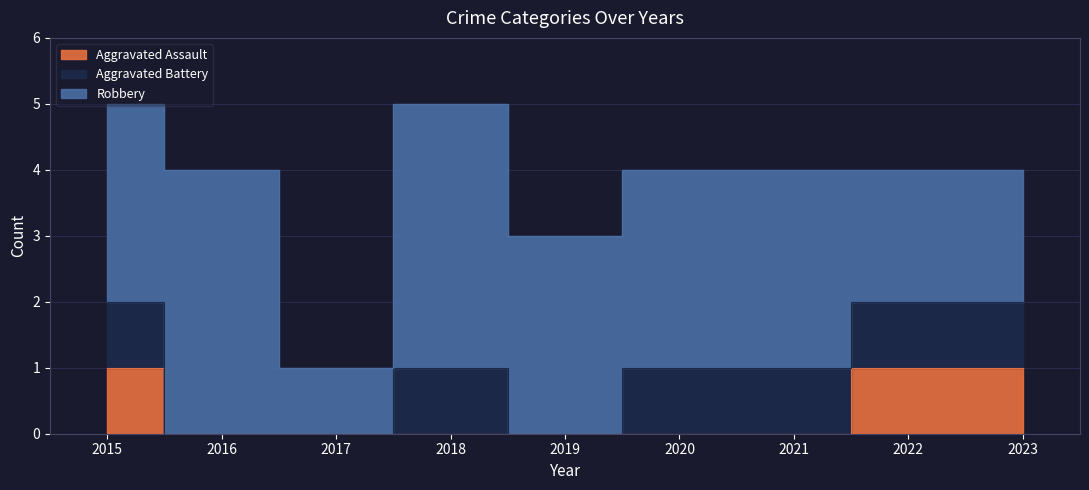

Reading left to right, extract all data points from this chart.

Aggravated Assault: 1	0	0	0	0	0	0	1	1
Aggravated Battery: 1	0	0	1	0	1	1	1	1
Robbery: 3	4	1	4	3	3	3	2	2